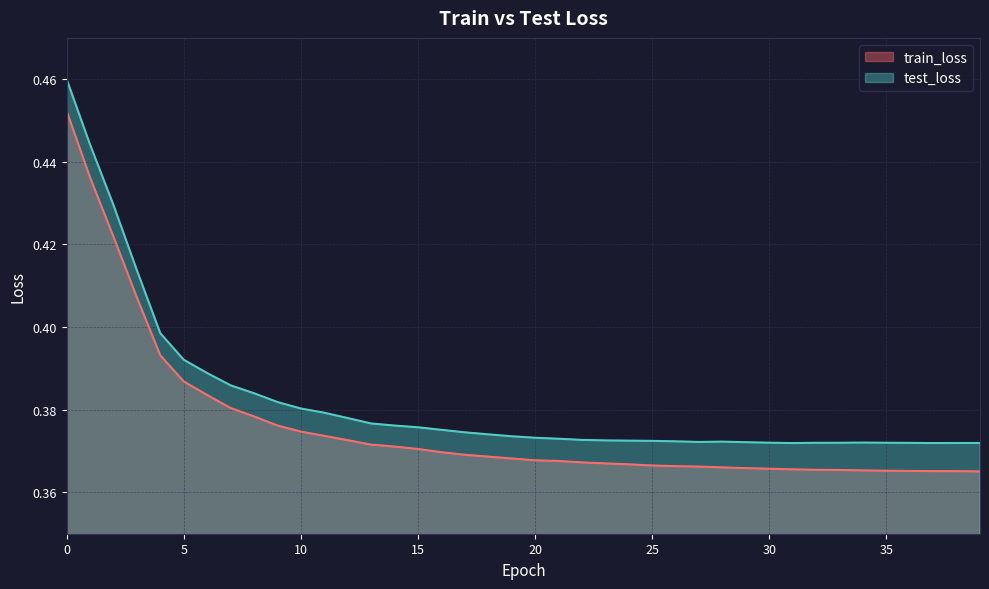

What is the sum of all train_loss values?

15.0